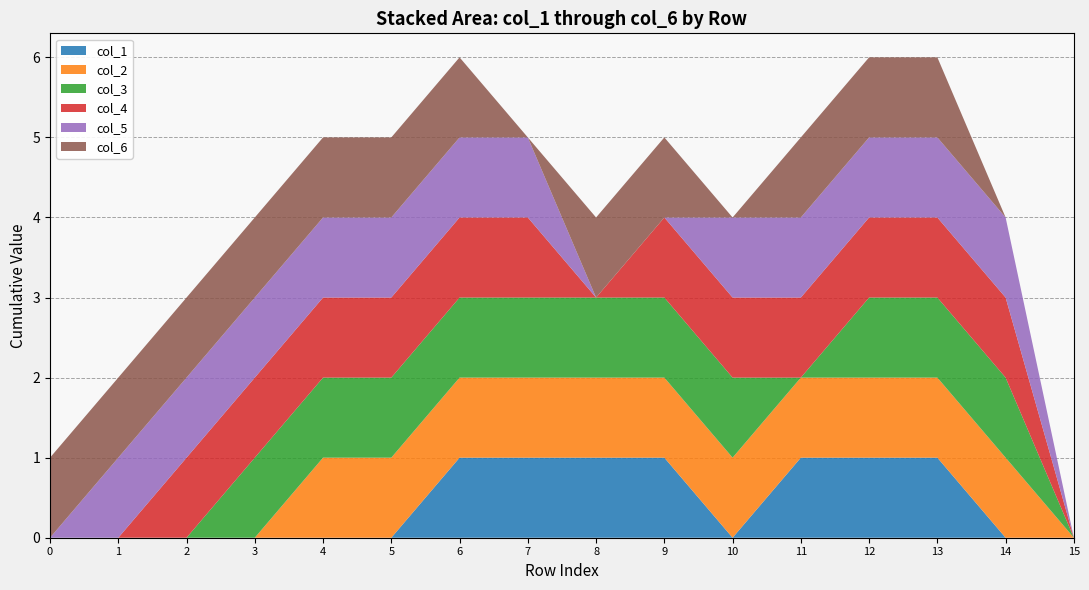

Reading left to right, list all the values displayed in this chart.

col_1: 0	0	0	0	0	0	1	1	1	1	0	1	1	1	0	0
col_2: 0	0	0	0	1	1	1	1	1	1	1	1	1	1	1	0
col_3: 0	0	0	1	1	1	1	1	1	1	1	0	1	1	1	0
col_4: 0	0	1	1	1	1	1	1	0	1	1	1	1	1	1	0
col_5: 0	1	1	1	1	1	1	1	0	0	1	1	1	1	1	0
col_6: 1	1	1	1	1	1	1	0	1	1	0	1	1	1	0	0